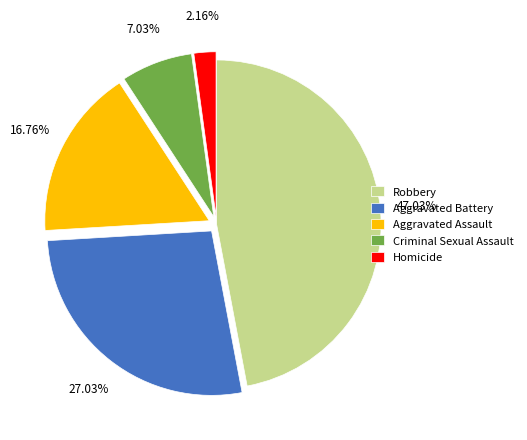

Is the sum of Criminal Sexual Assault and Aggravated Battery greater than half?

No